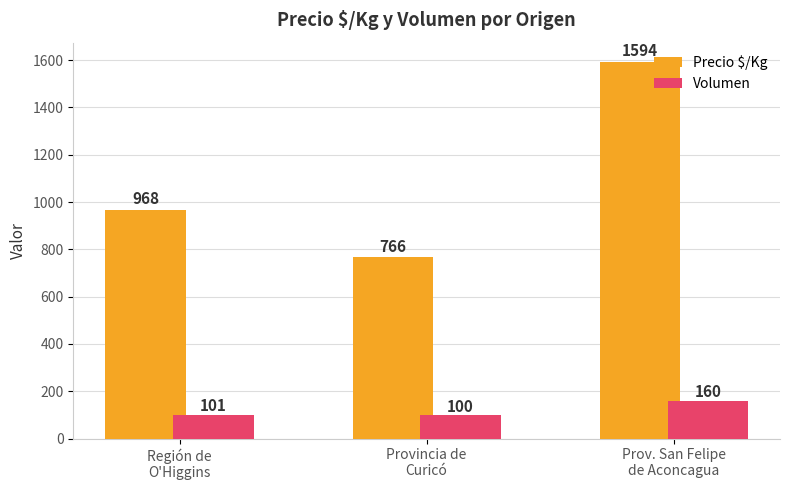

What is the label of the 3rd bar from the right?

Región de
O'Higgins